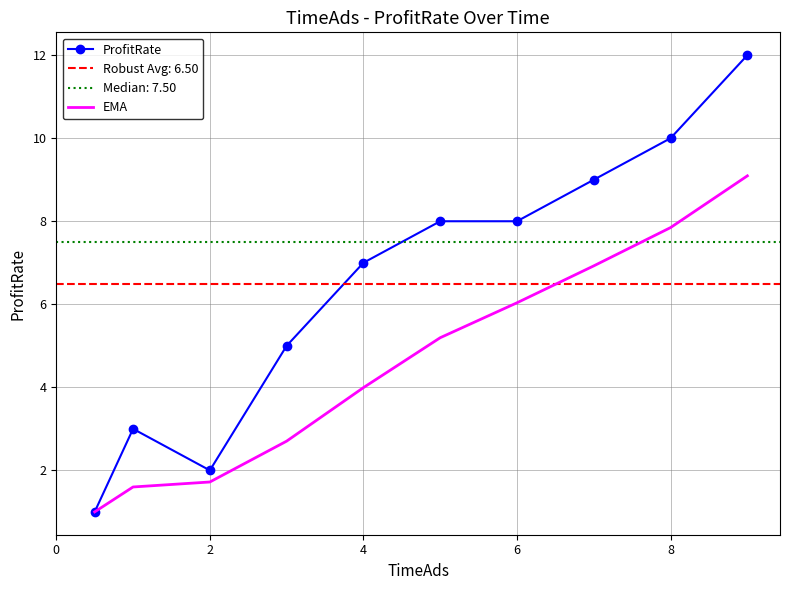

The EMA series shows 11.1 at 8. True or false?

False